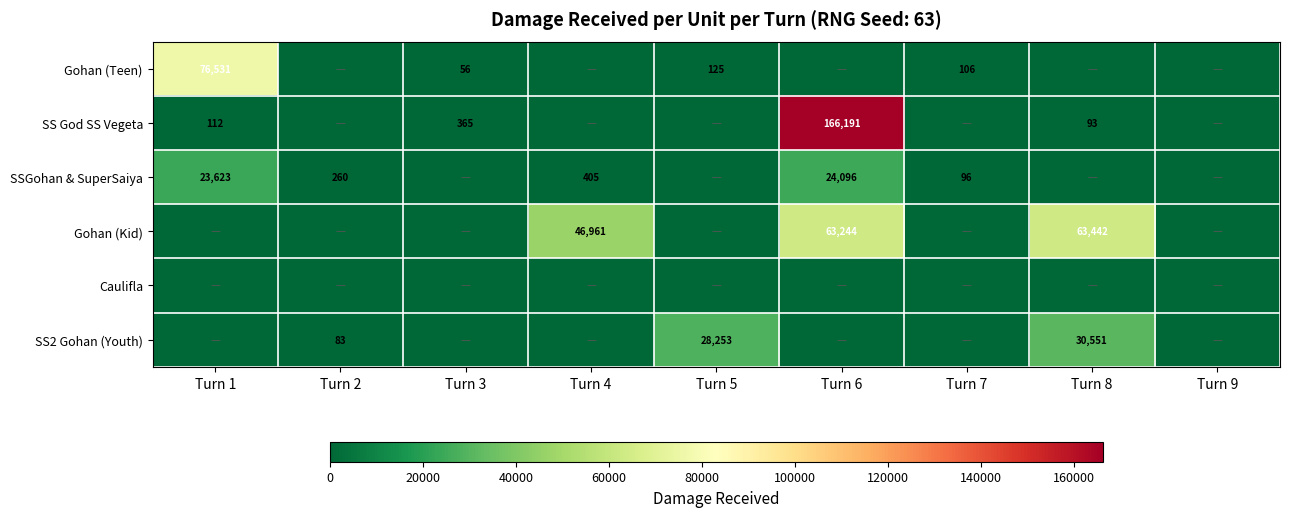

How many distinct data groups are displayed?

6